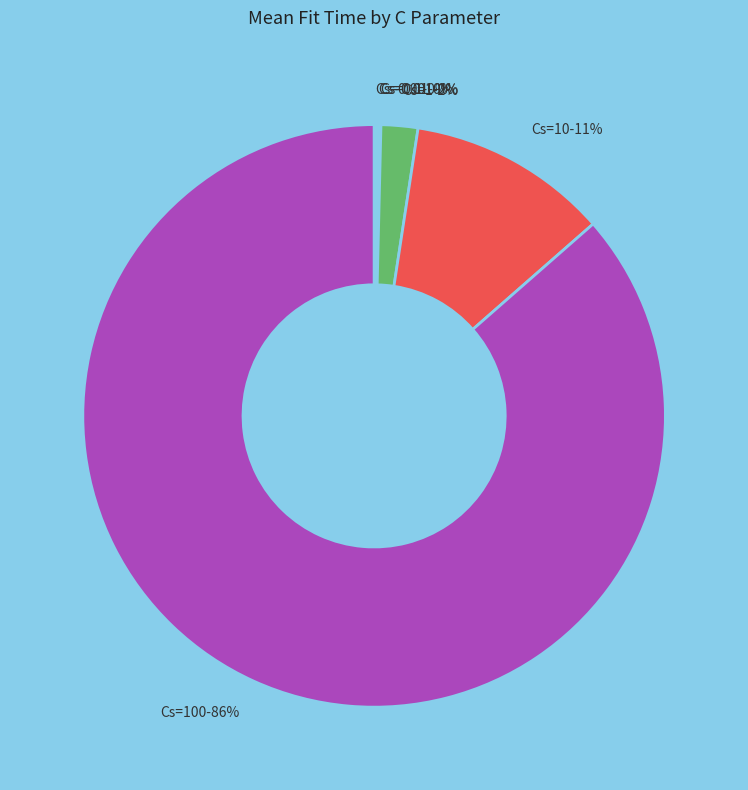

To the nearest percent, what percentage of the pie is Cs=1-2%?

2%